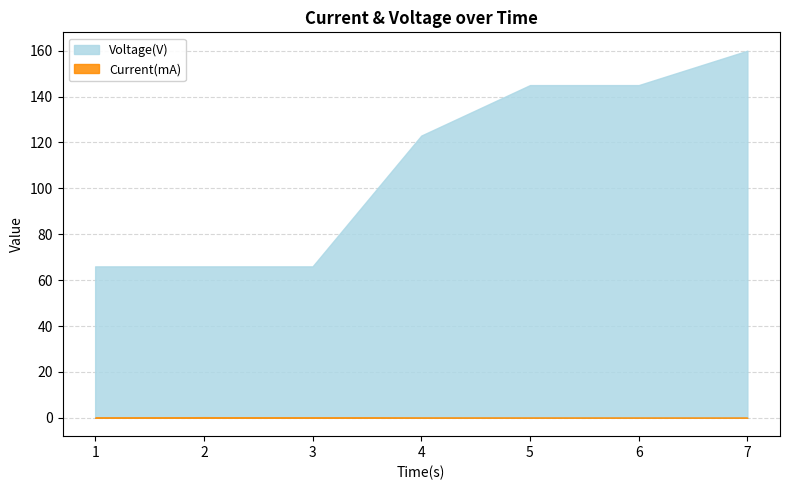

What is the approximate value of Voltage(V) at 2?

66.0